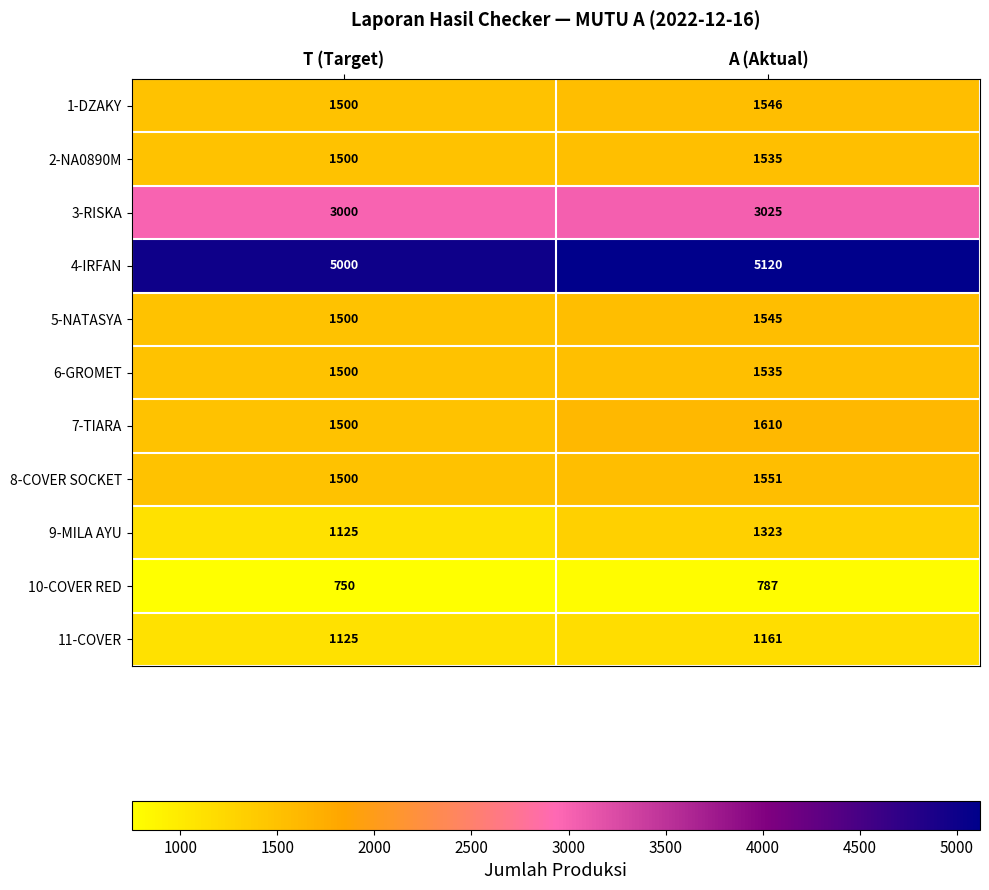

Which series has the largest total across all categories?

4-IRFAN